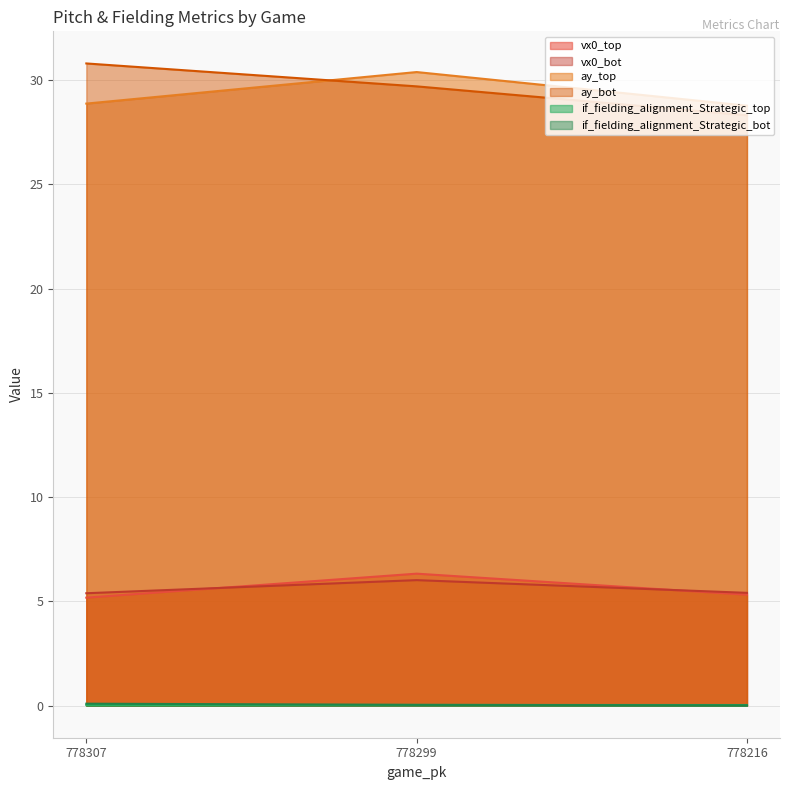

How many lines are shown in the chart?

6